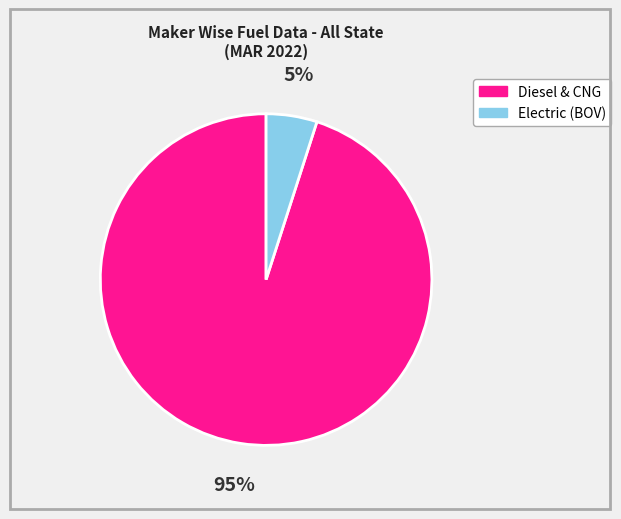

The Diesel & CNG slice represents 86% of the pie. True or false?

False